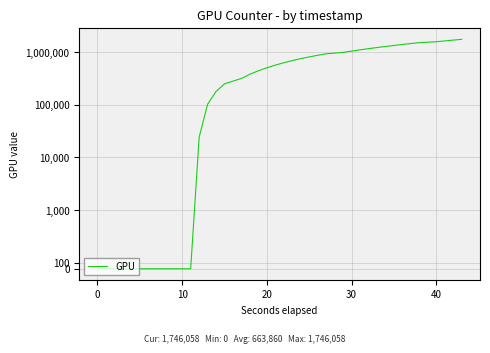

Does the chart display data point markers on the line(s)?

No